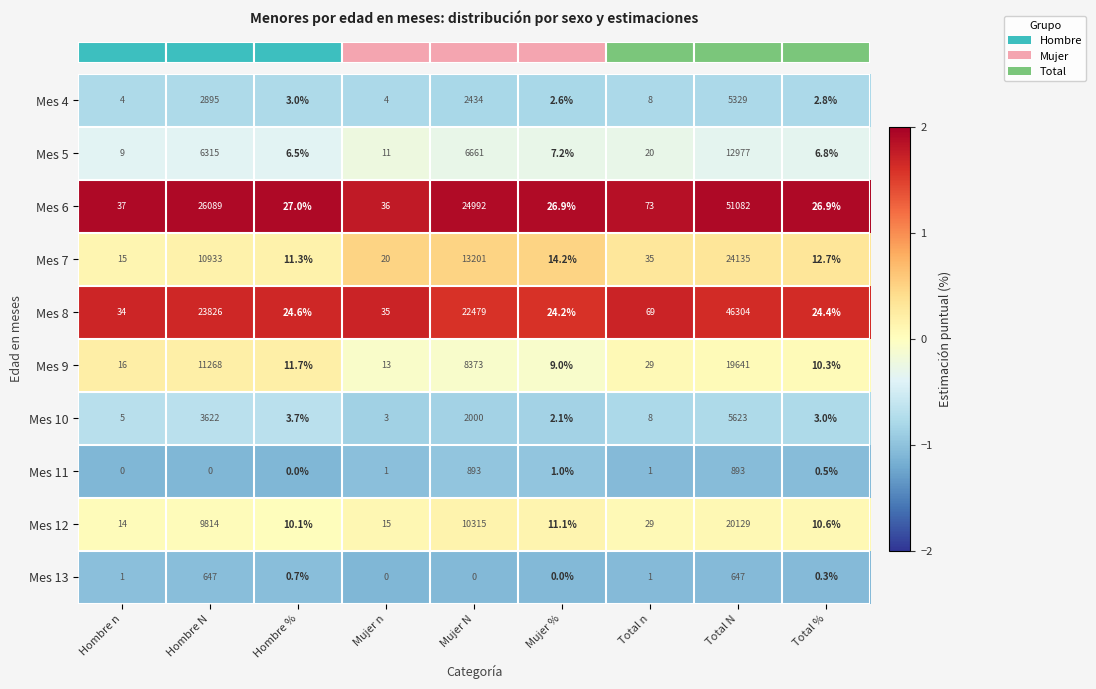

Which series has the largest range (max minus min)?

Mes 6